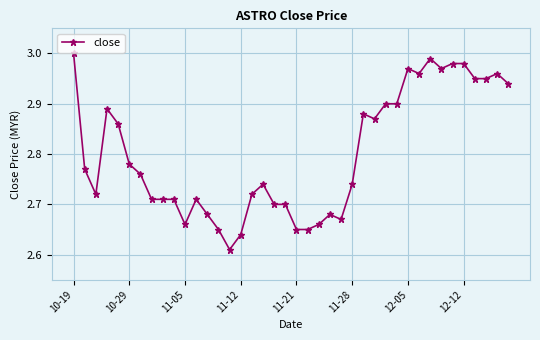

Does the chart display data point markers on the line(s)?

Yes